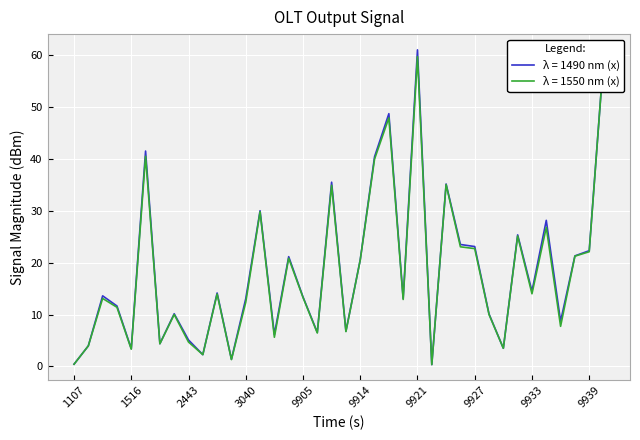

What is the maximum value shown in the chart?

61.0